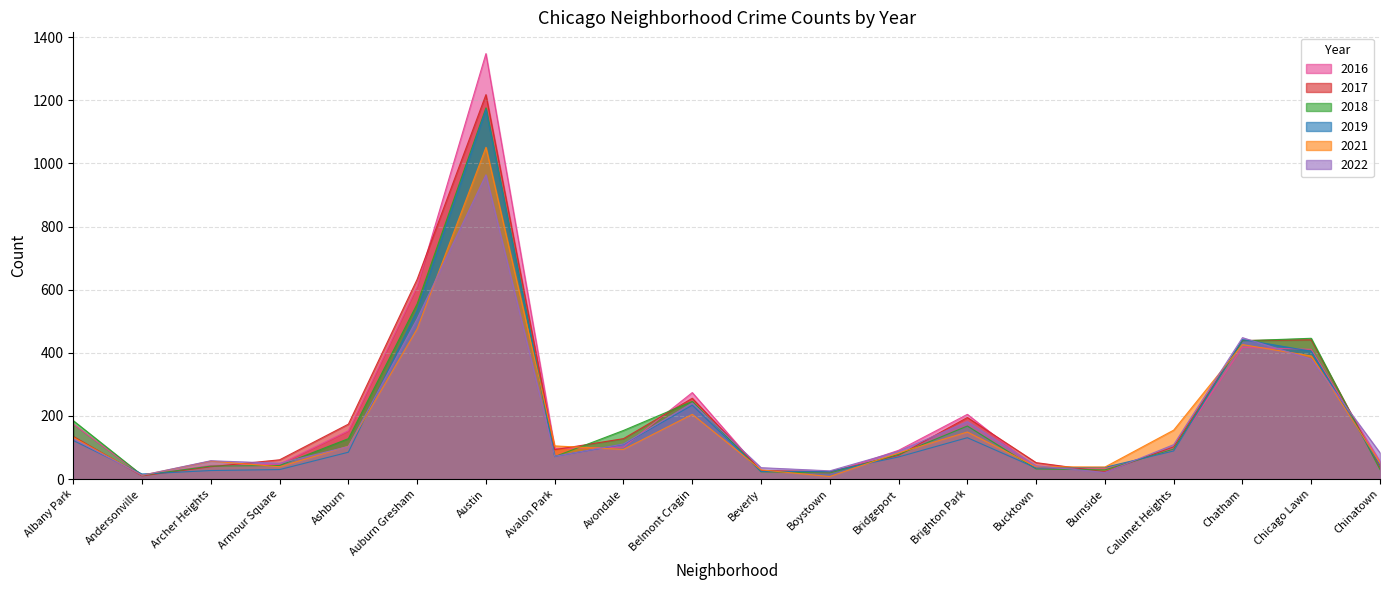

At how many categories does at least one series exceed 692?

1